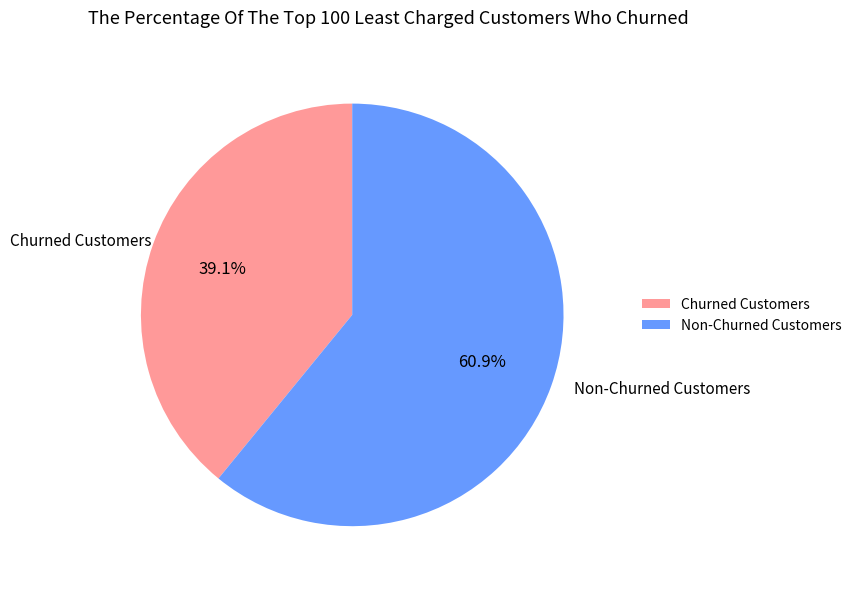

To the nearest percent, what is the difference between the largest and smallest slice percentages?

22%